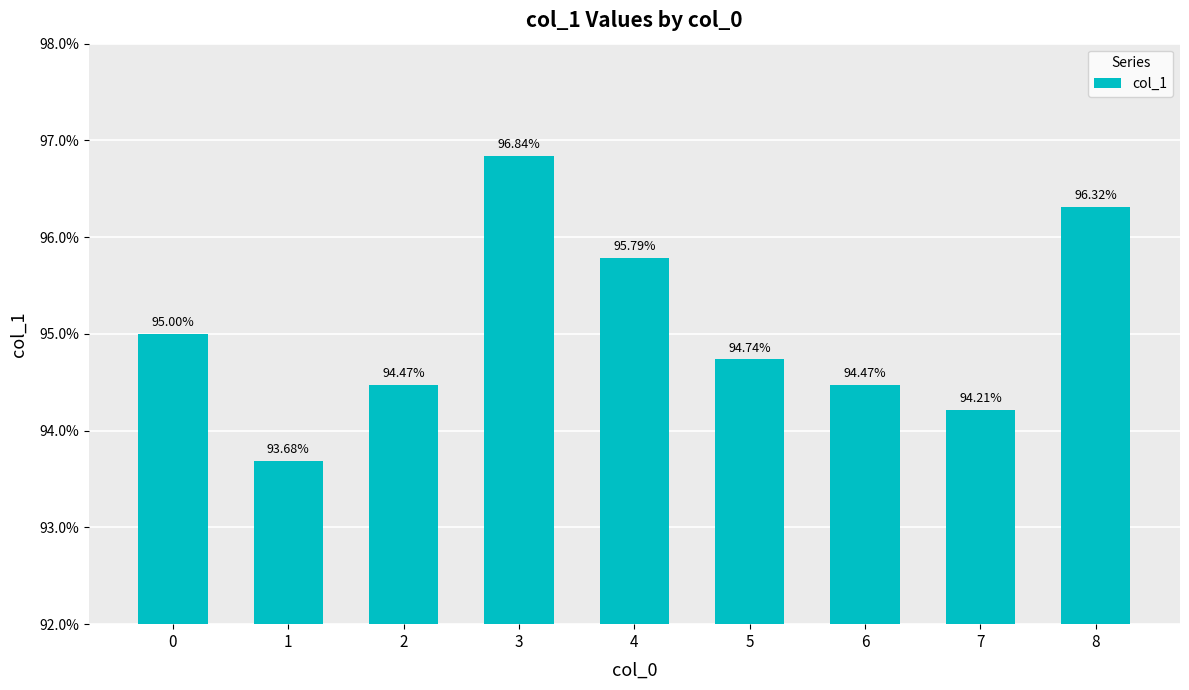

At which category does the chart reach its minimum across all series?

1